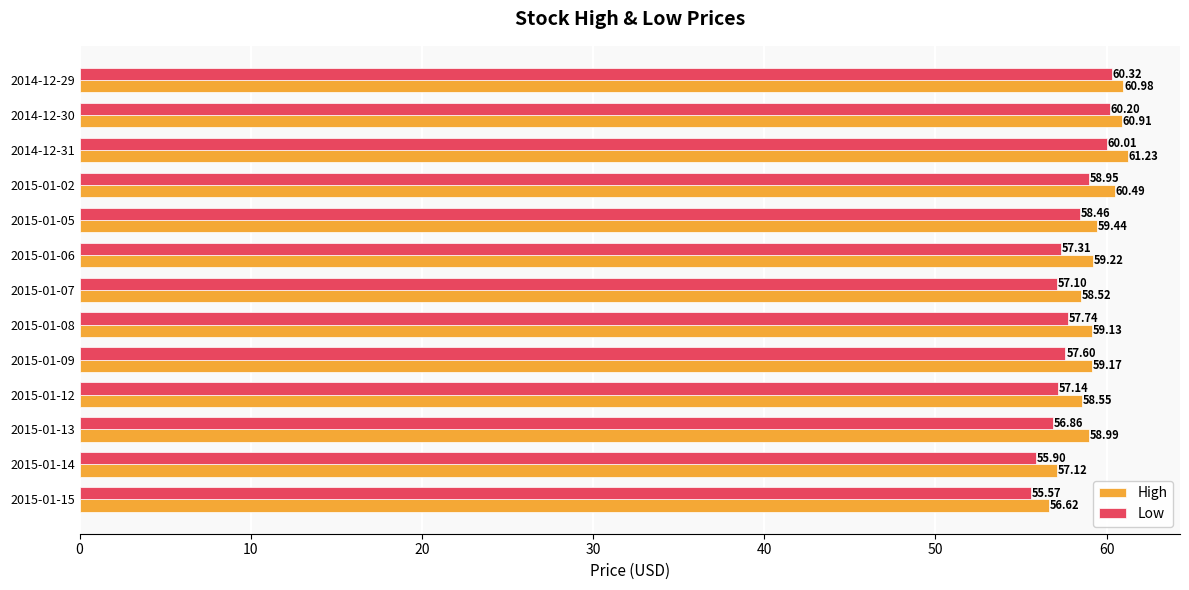

Which series has the widest spread of values?

Low